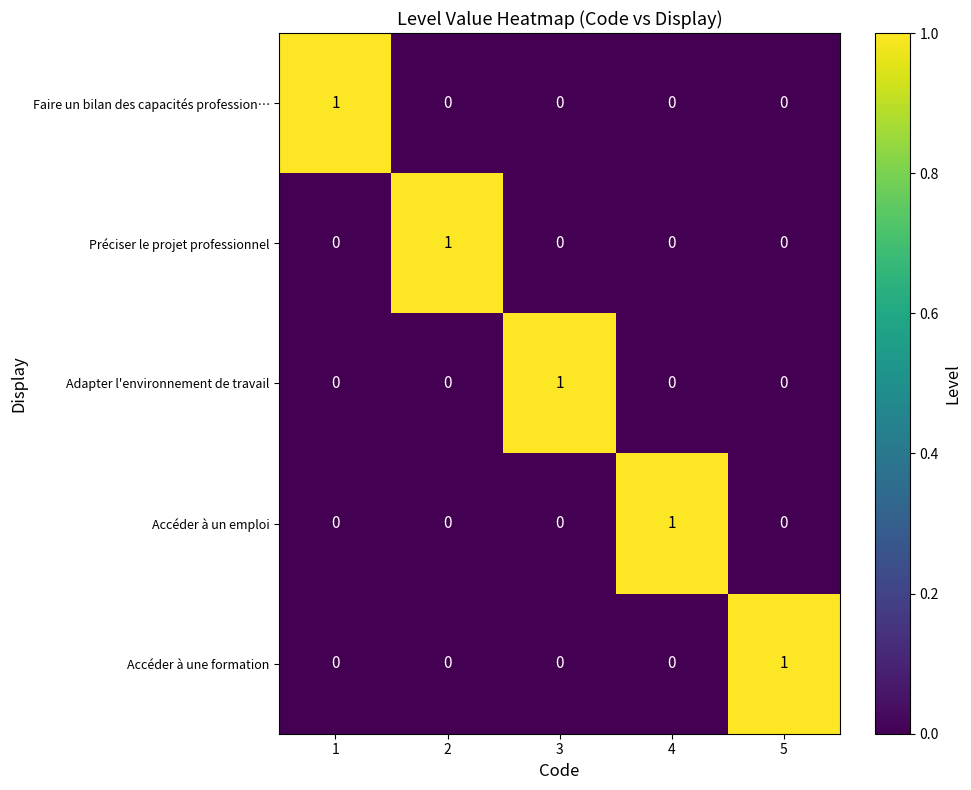

True or false: Accéder à une formation has a value of 1 at 5.

True